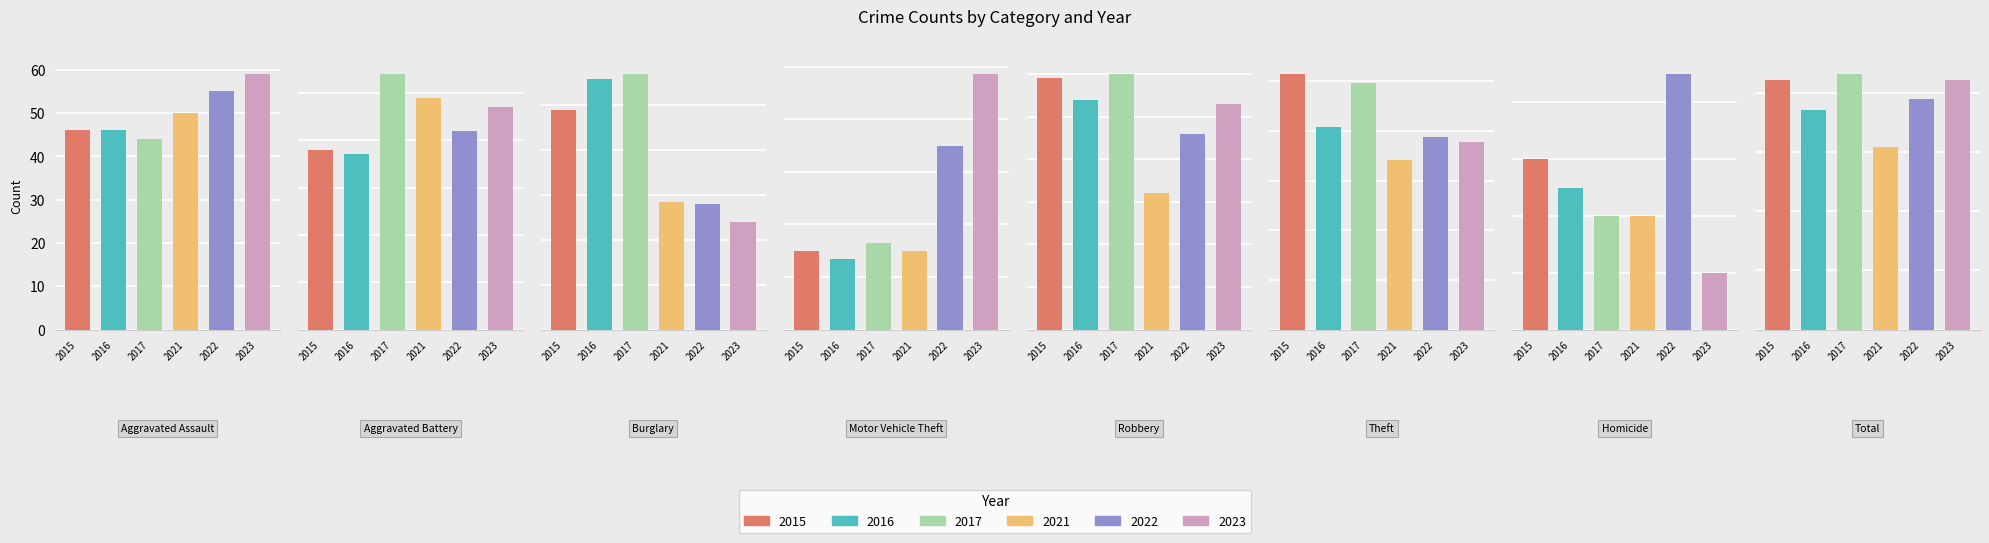

Between 3 and 6, which series saw the biggest shift?

2023